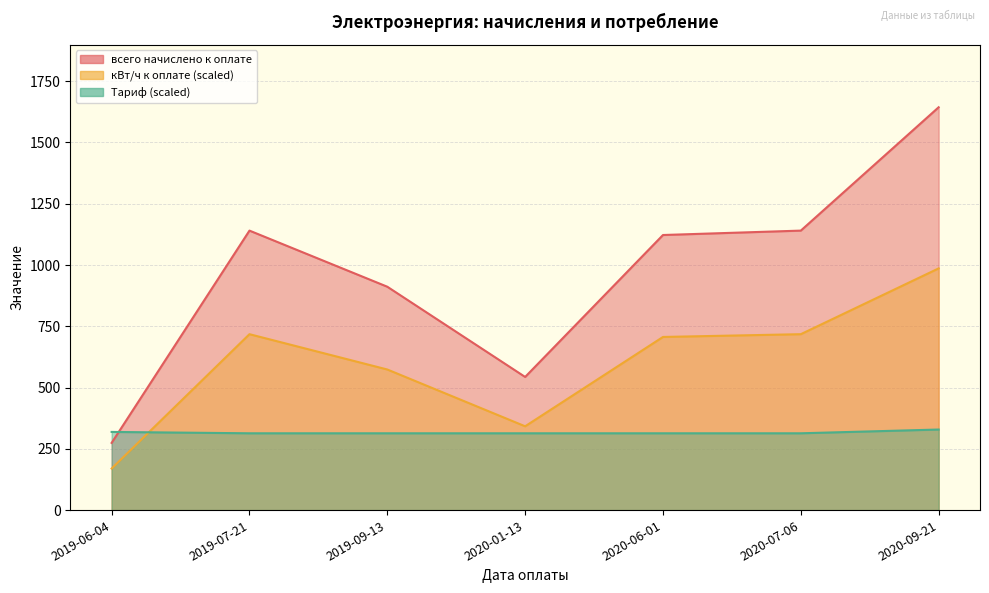

True or false: Тариф has a value of 313.4 at 2020-01-13.

True